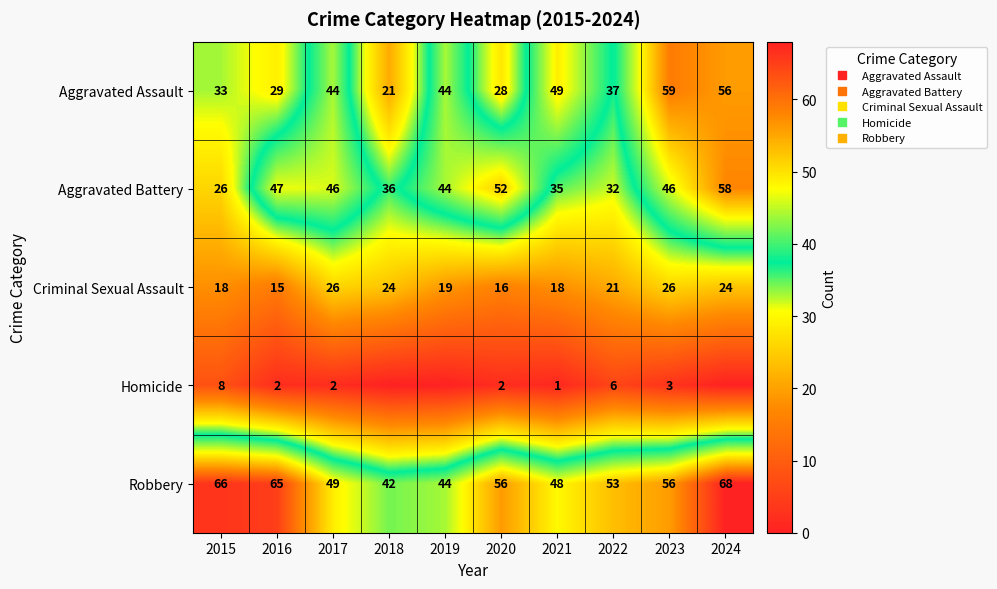

Is the value of Aggravated Assault at 2015 greater than the value of Criminal Sexual Assault at 2016?

Yes